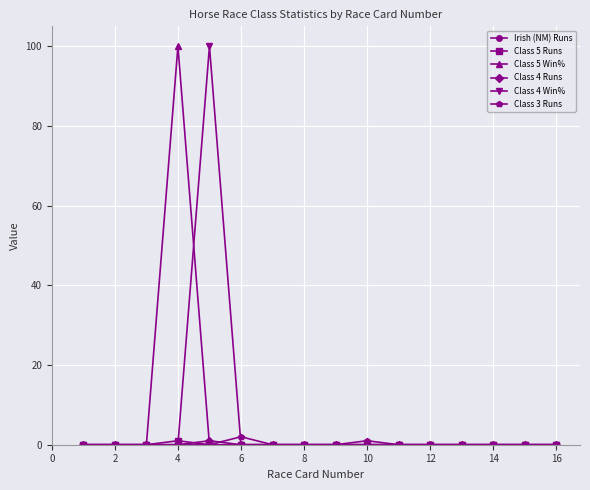

What is the greatest value displayed?

100